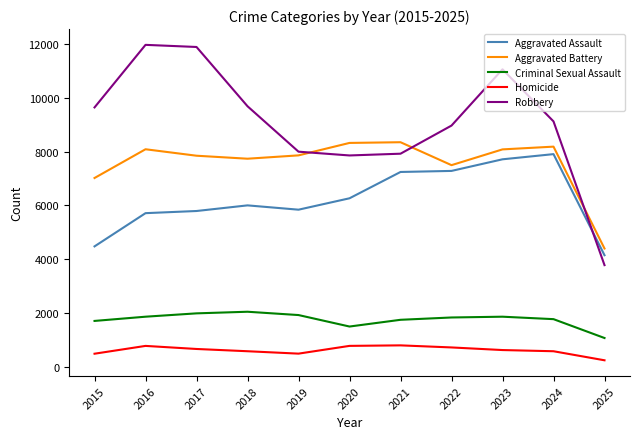

True or false: Aggravated Assault and Robbery intersect in this chart.

True